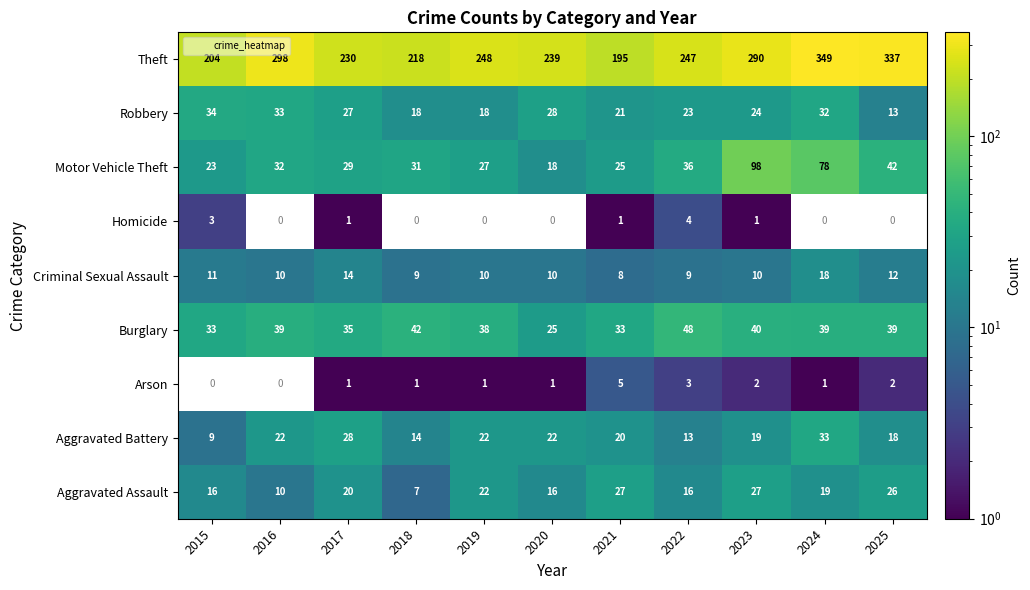

Is it true that Motor Vehicle Theft equals 42.0 at 2017?

False